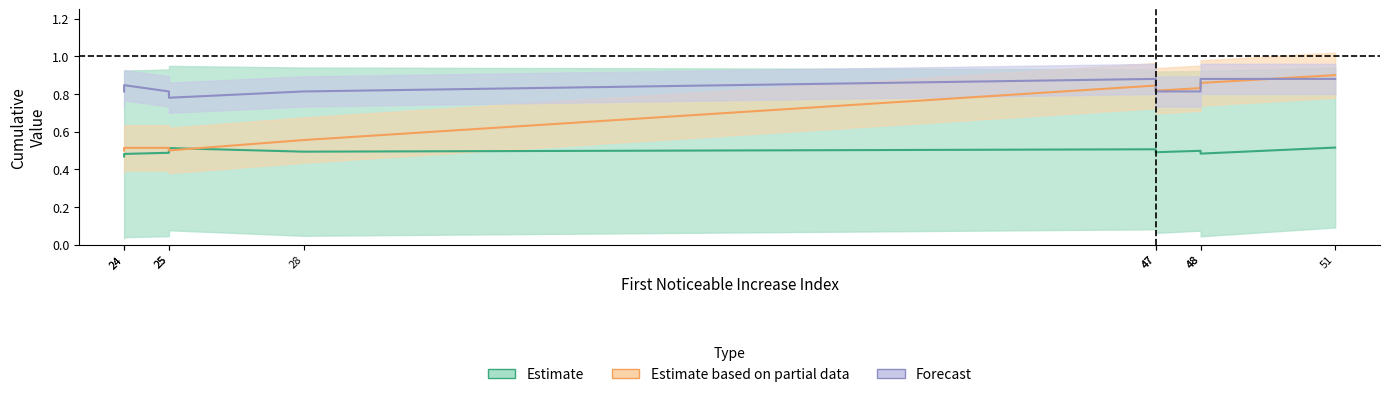

How many lines are shown in the chart?

3